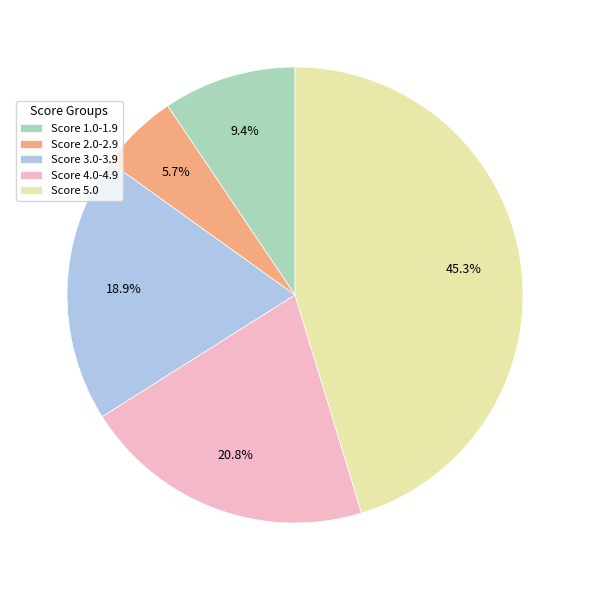

What is the ratio of the value at Score 5.0 to the value at Score 3.0-3.9?

2.4